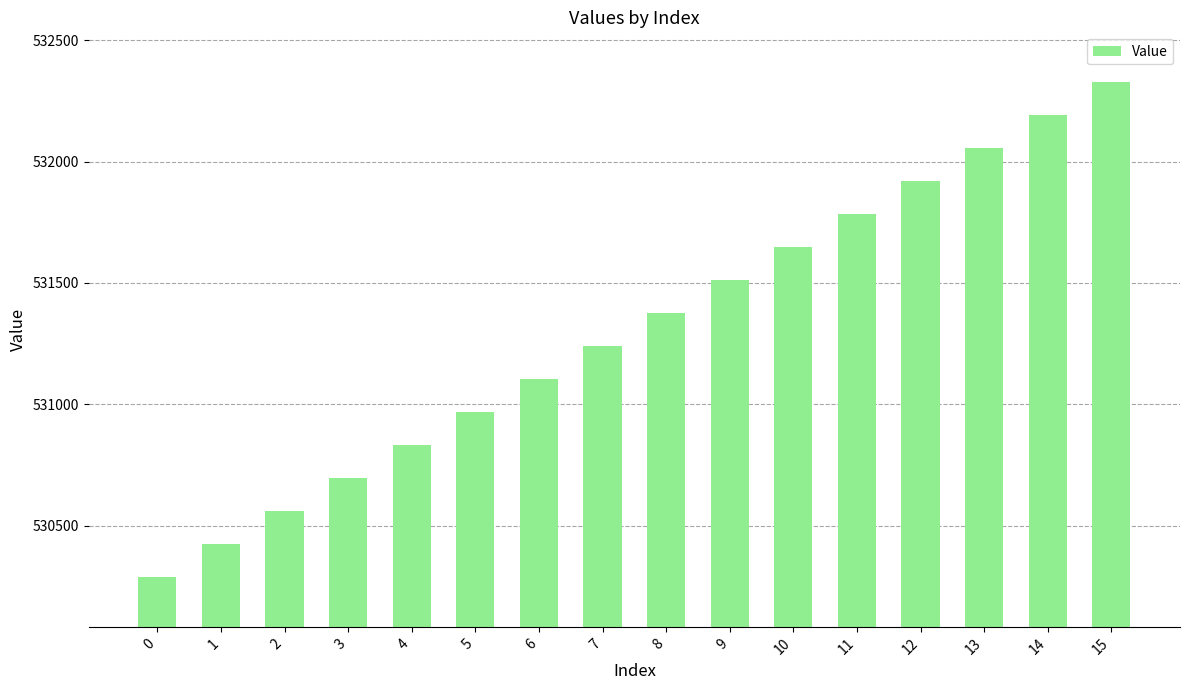

Count the number of categories in the chart.

16